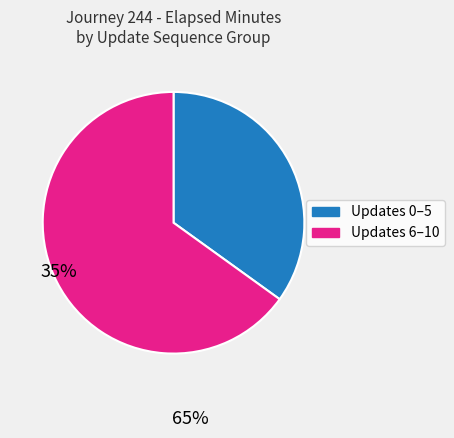

Approximately how many times larger is the value at Updates 6–10 compared to Updates 0–5?

1.9